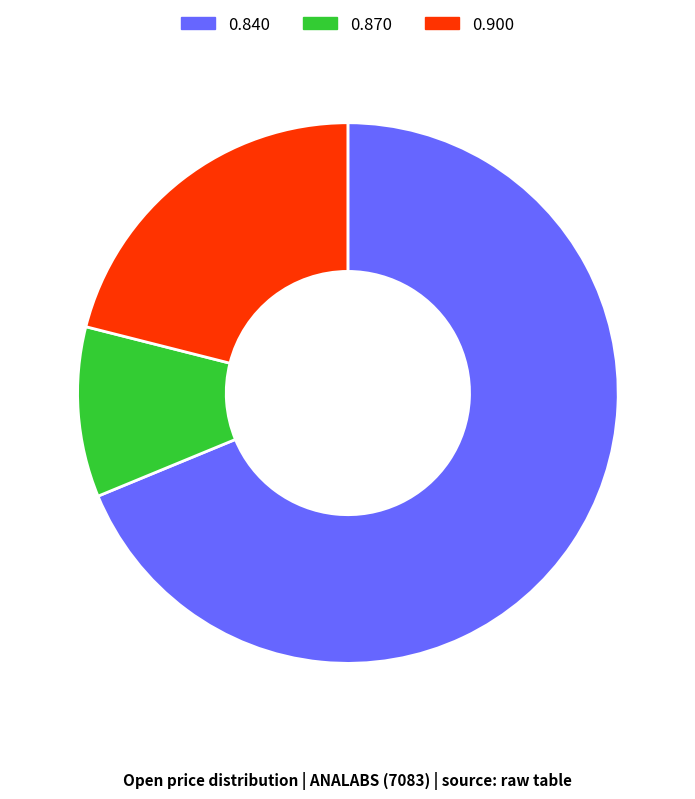

Between 0.840 and 0.900, which is larger?

0.840